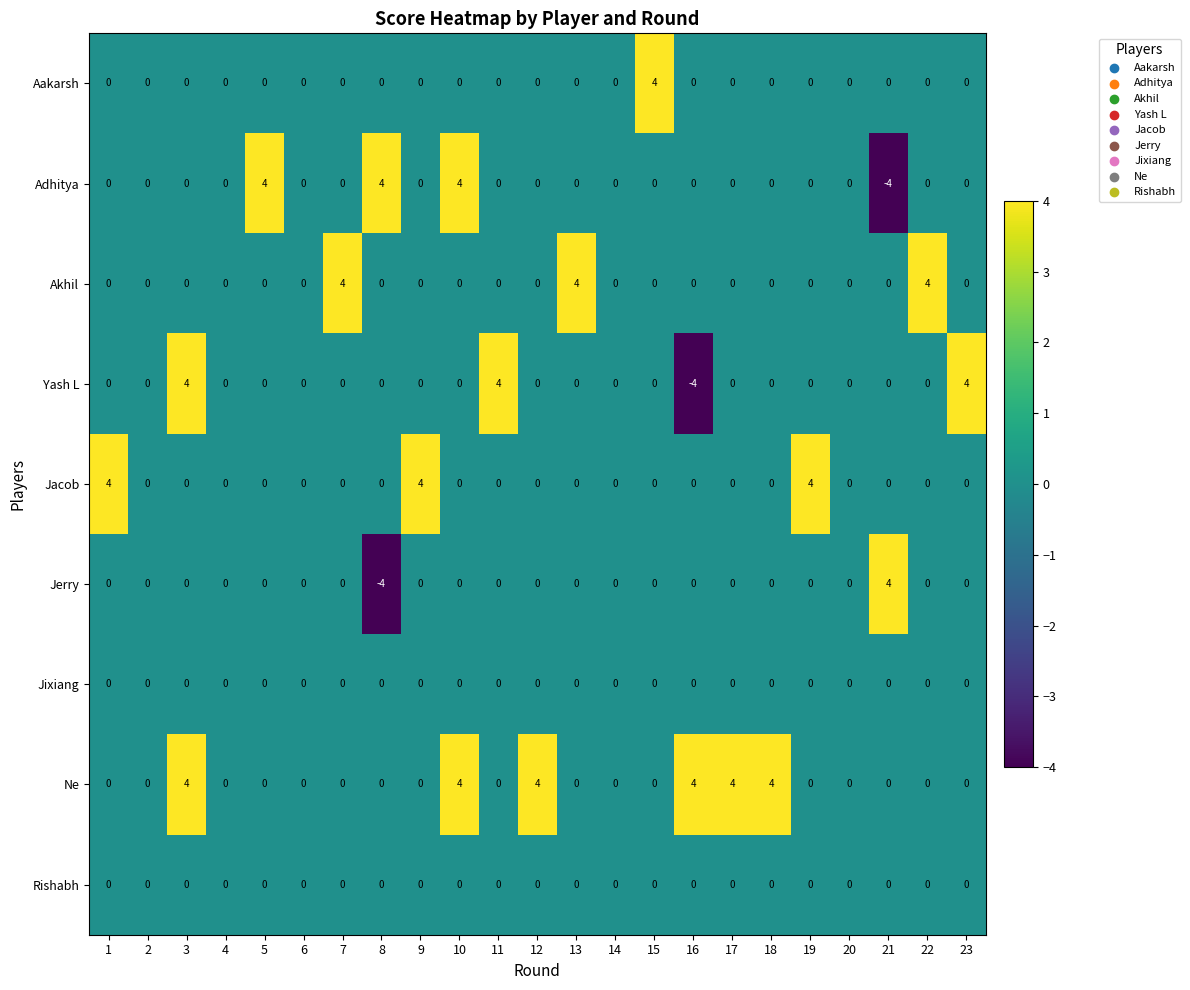

What is the difference between the maximum and second lowest values in the Jacob series?

4